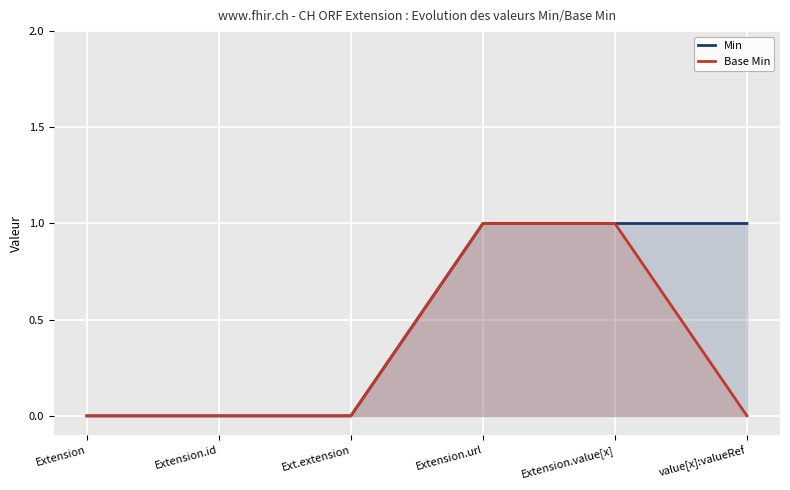

True or false: Min and Base Min intersect in this chart.

False